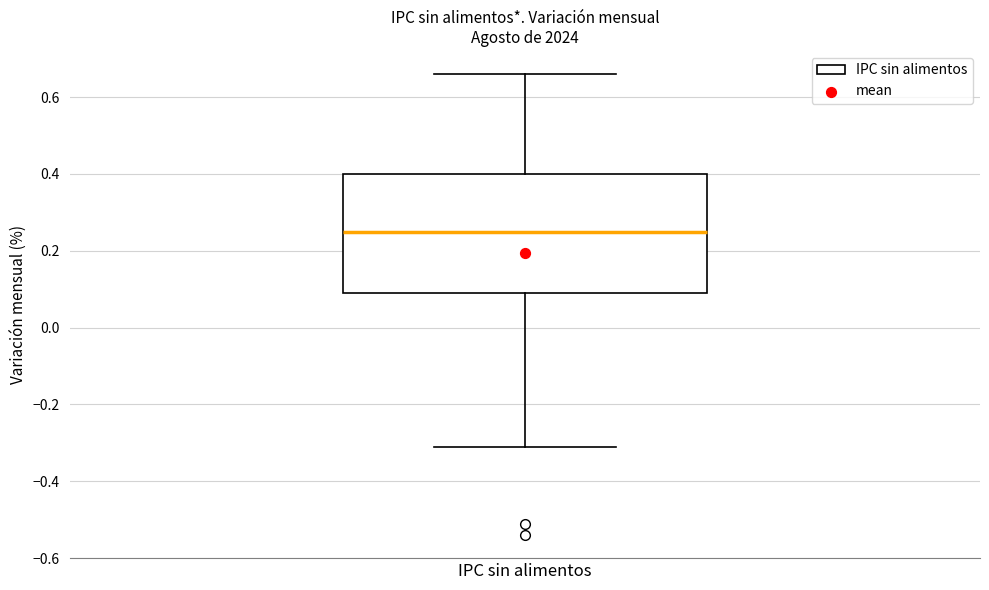

Where does the lower whisker of the box for IPC sin alimentos end on the y-axis? The values are not printed on the chart, so give them approximately, as read against the axis.

-0.30